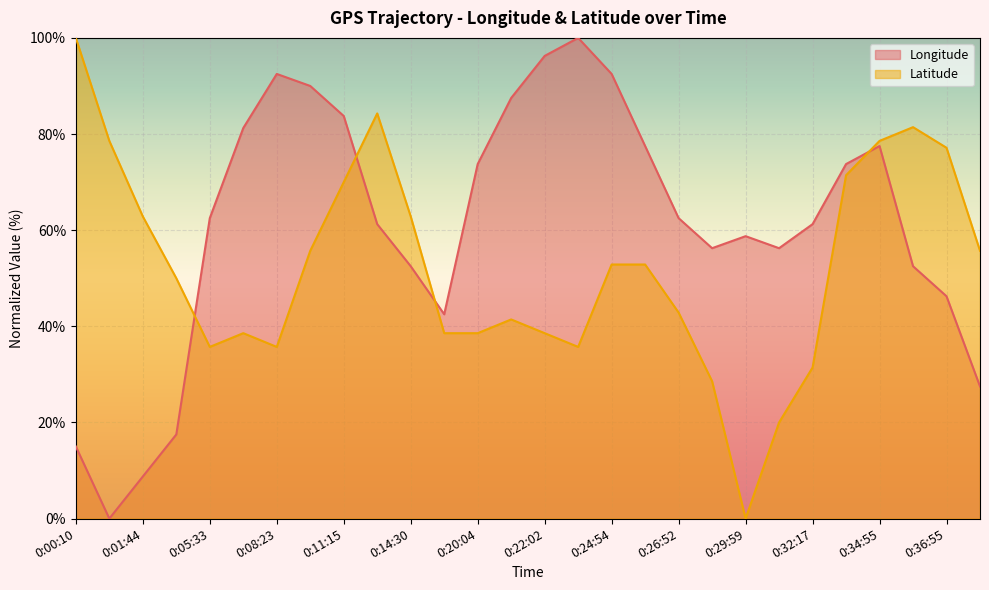

At which category is the sum across all series the highest?

0:34:55